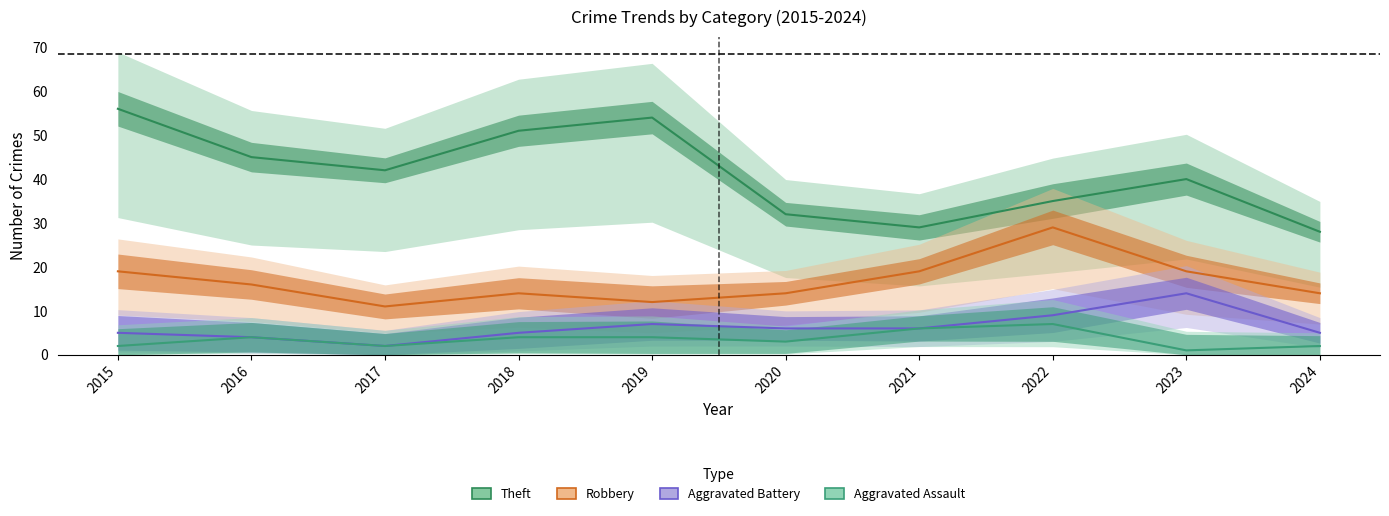

What is the difference between the maximum and second lowest values in the Aggravated Battery series?

10